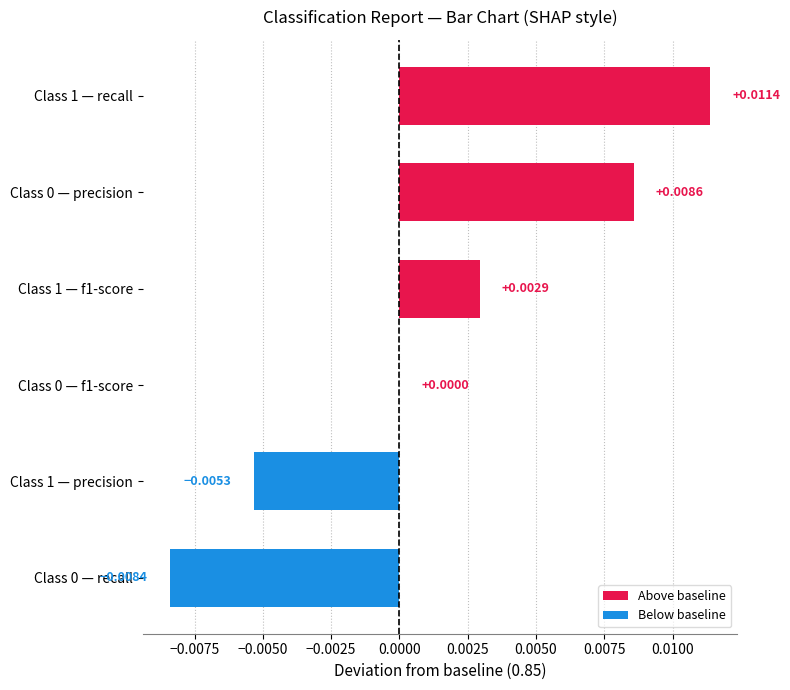

Between Class 1 — recall and Class 0 — recall, which is larger?

Class 1 — recall